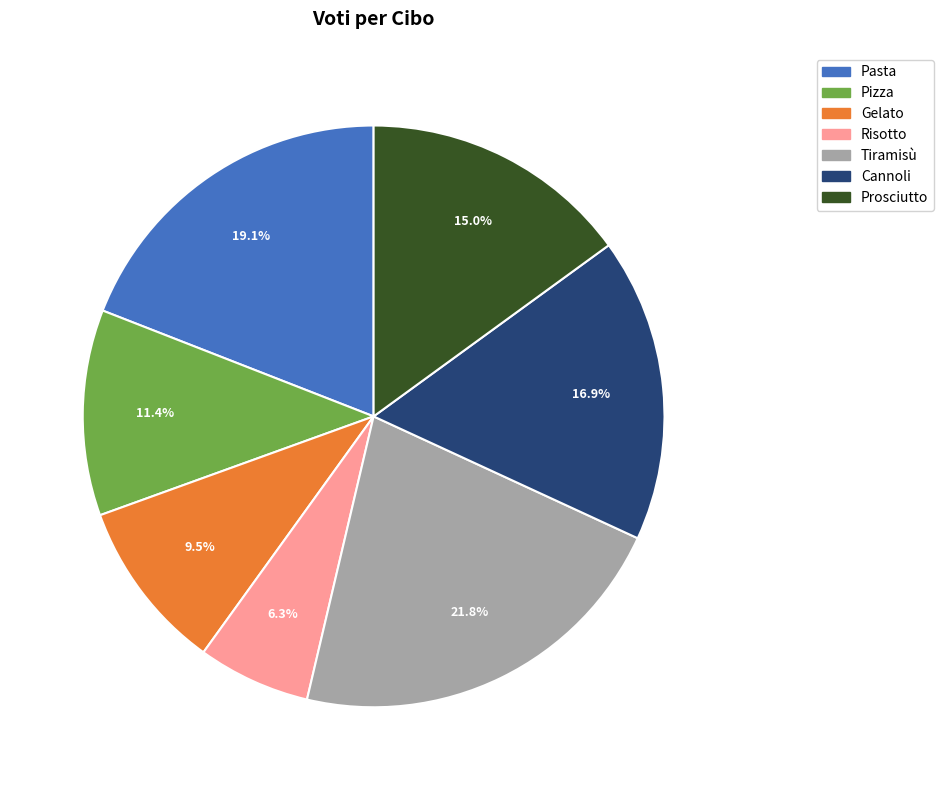

Does any single category account for the majority?

No